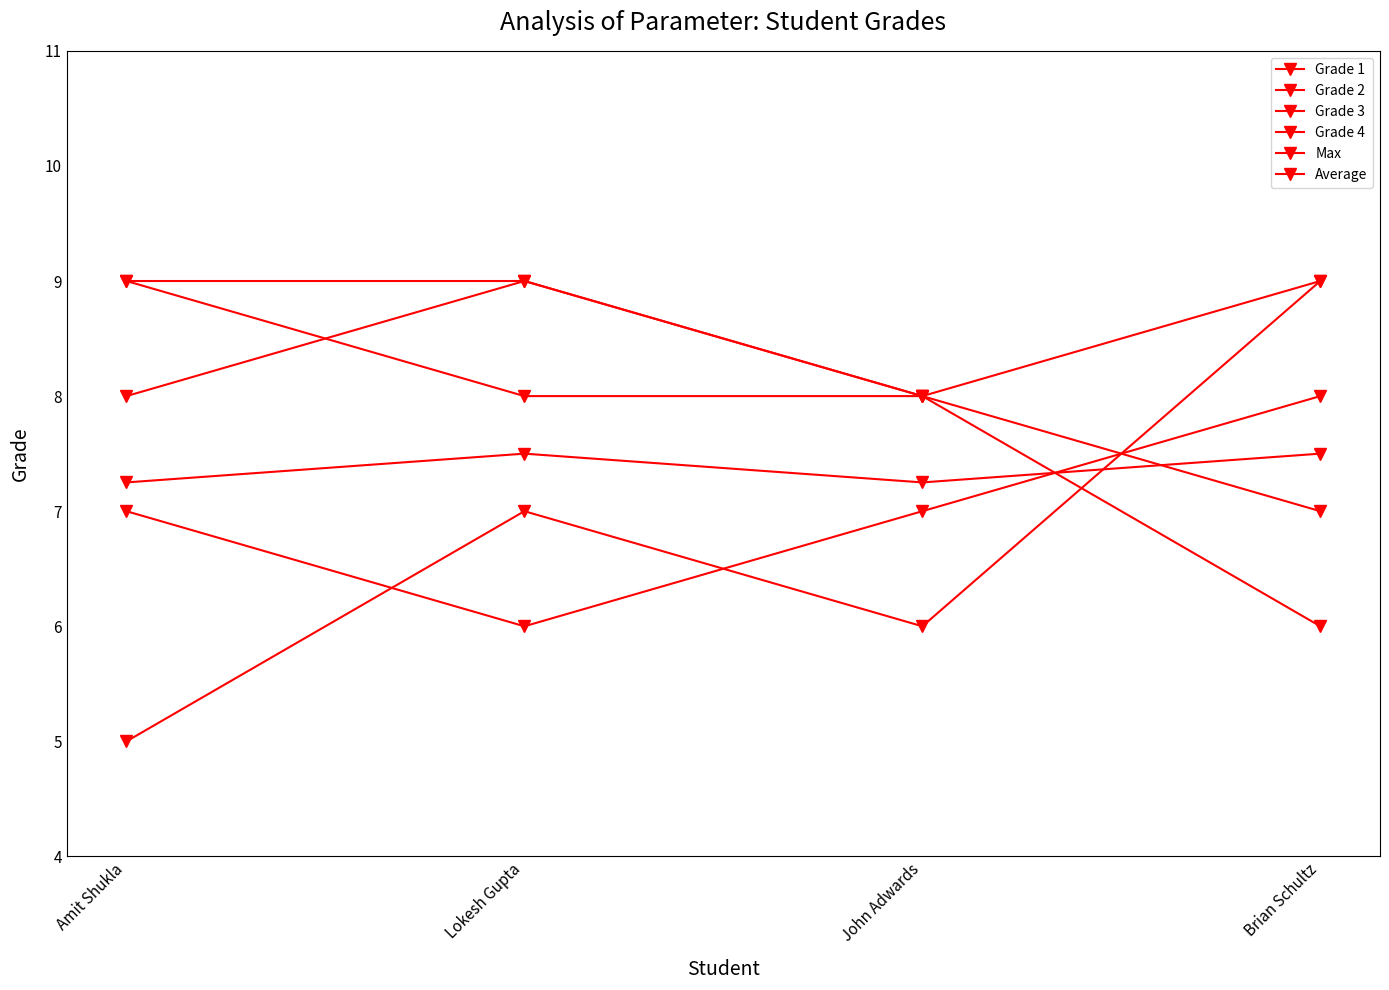

Which series has the widest spread of values?

Grade 4